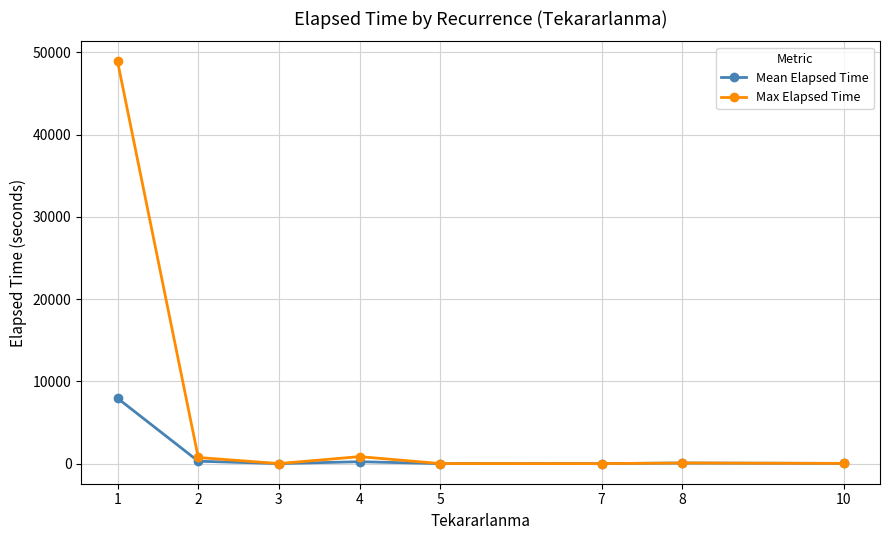

Is it true that Mean Elapsed Time equals 80.0 at 8?

True